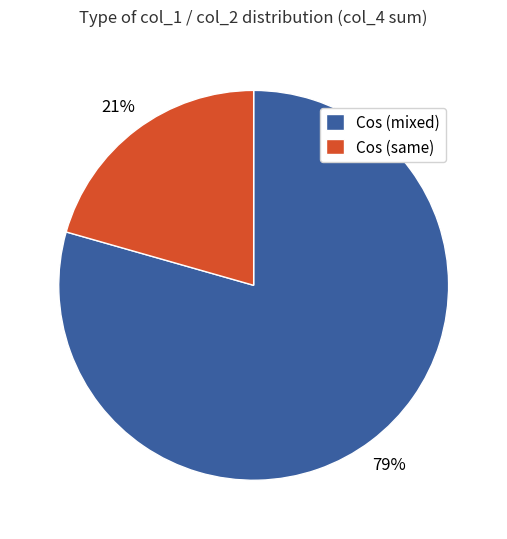

Which category has the smallest portion of the pie?

Cos (same)